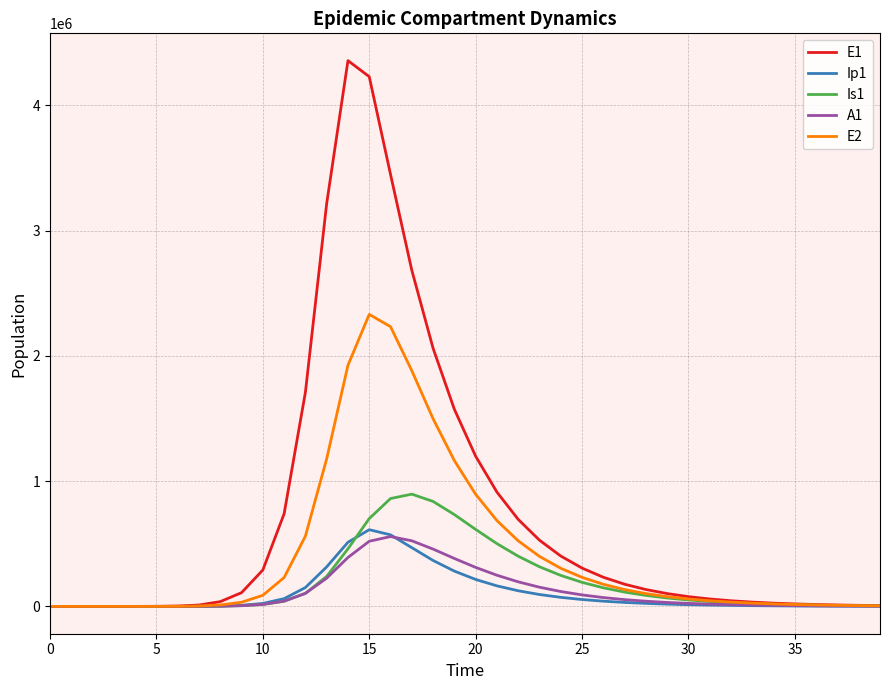

What is the highest value of the A1 series?

557762.3